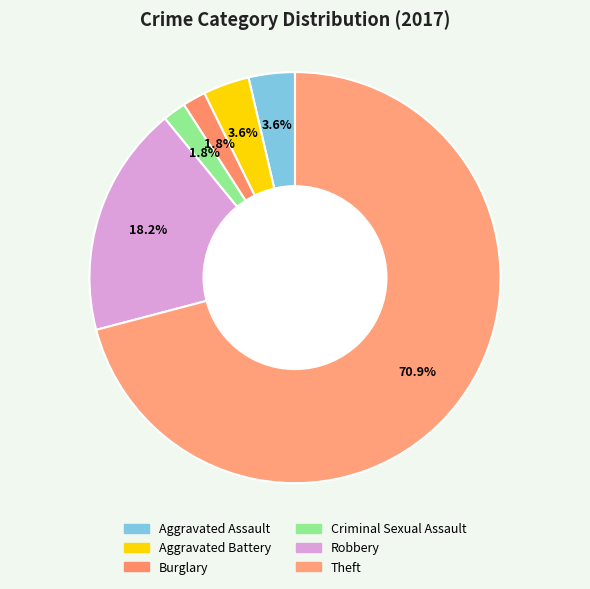

To the nearest percent, what is the combined percentage of Robbery and Burglary?

20%